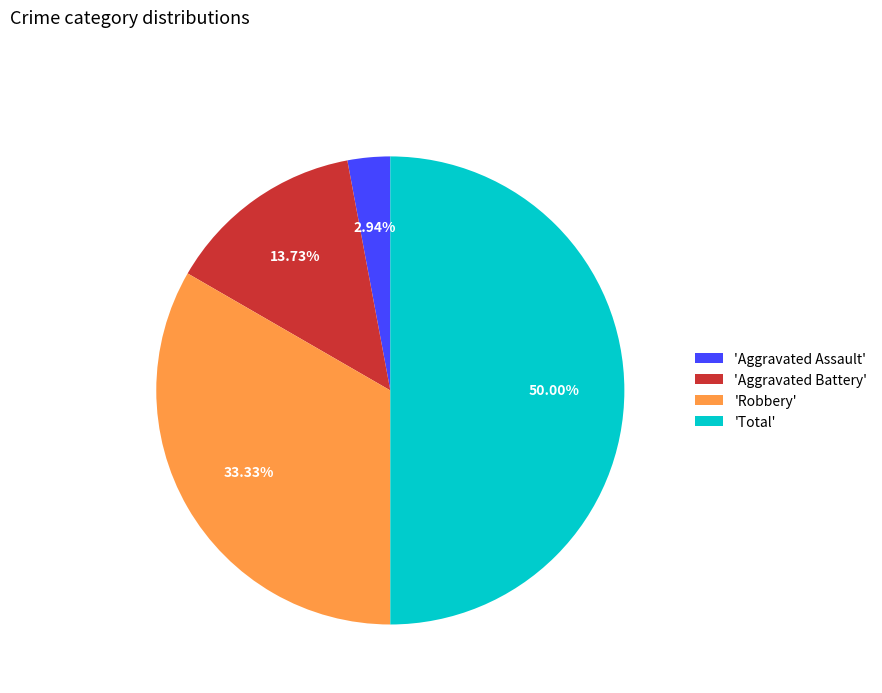

What is the ratio of the value at 'Aggravated Battery' to the value at 'Robbery'?

0.4